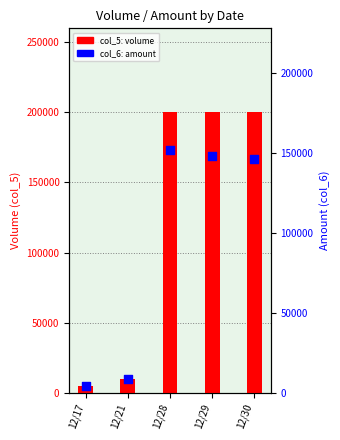

What are all the series names shown in the legend?

col_5 (volume), col_6 (amount)